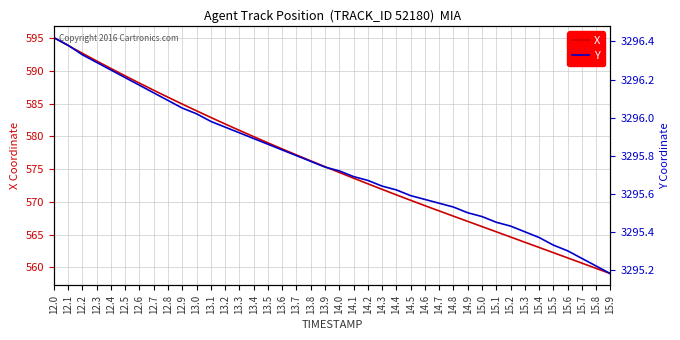

True or false: Y and X cross at least once.

False